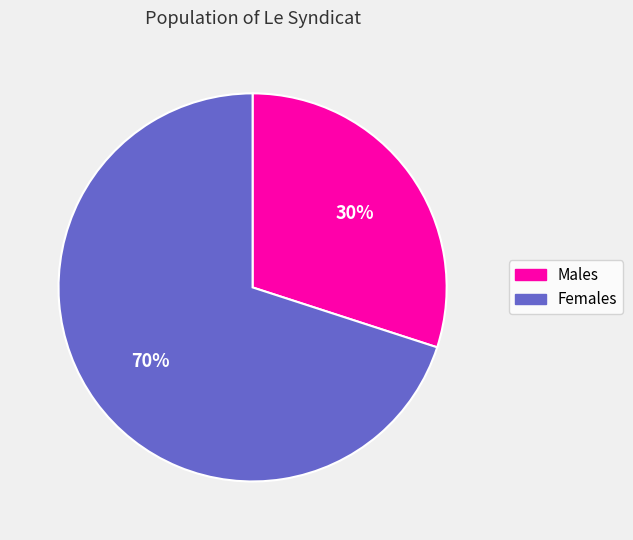

Rank the categories by value from lowest to highest.

Males, Females